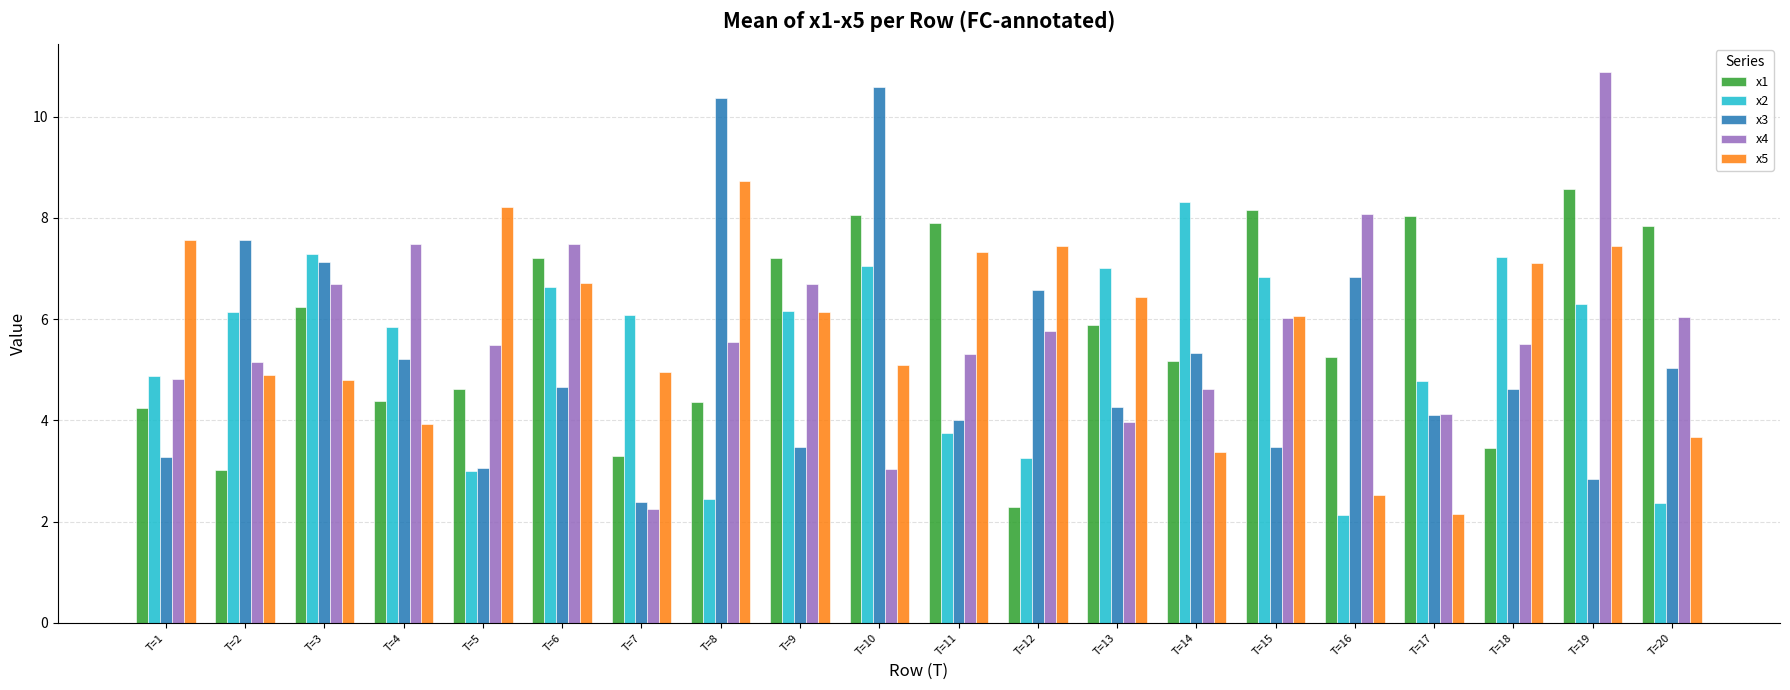

What is the difference between the highest and lowest values at T=8?

7.9